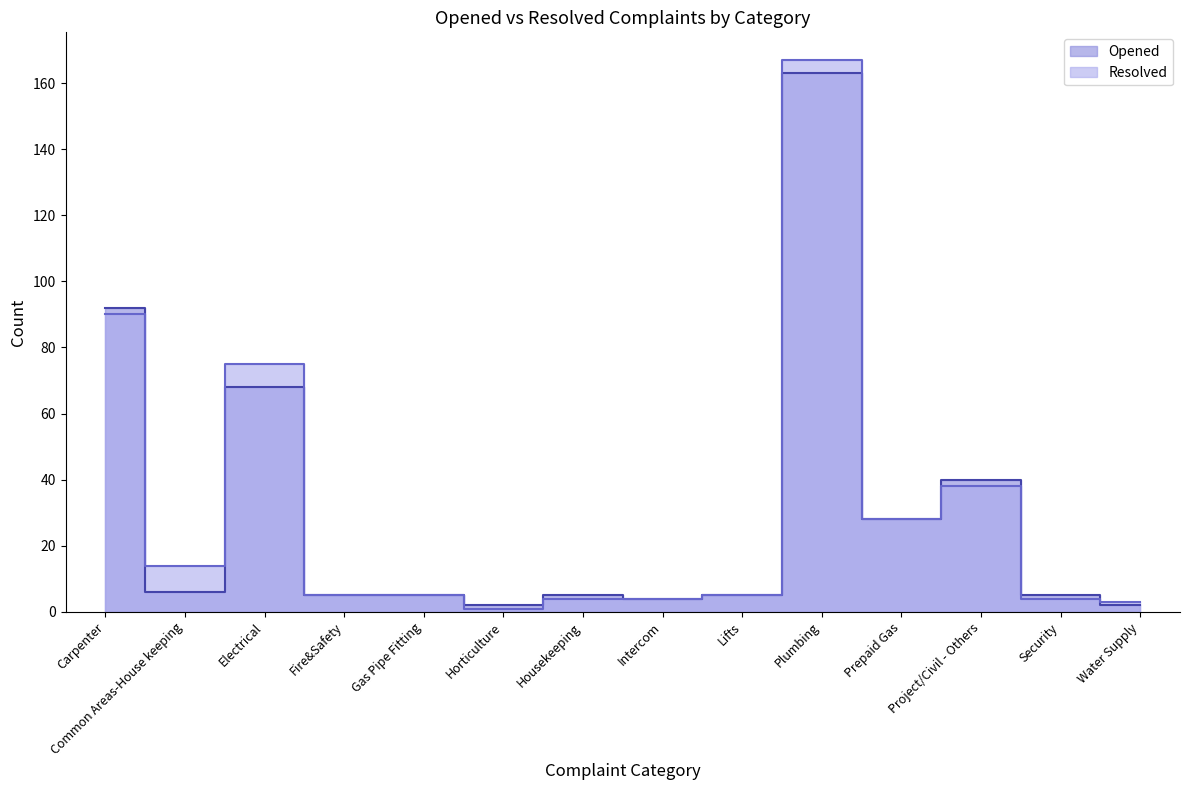

True or false: Opened has a value of 5 at Gas Pipe Fitting.

True